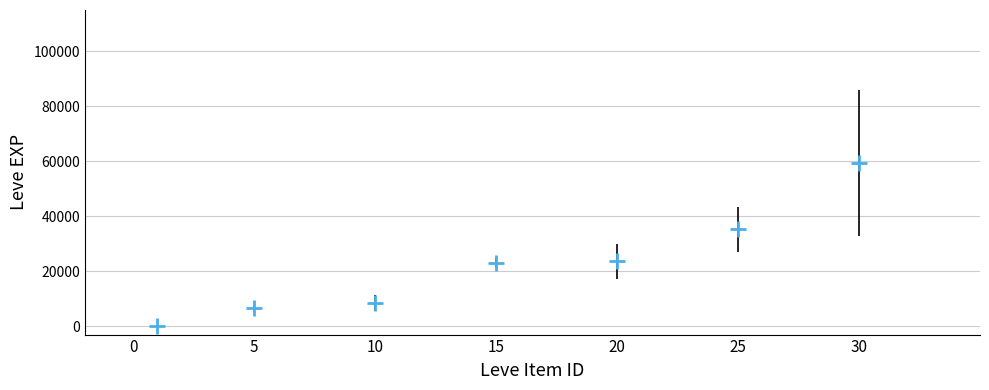

What is the average X value?

15.1